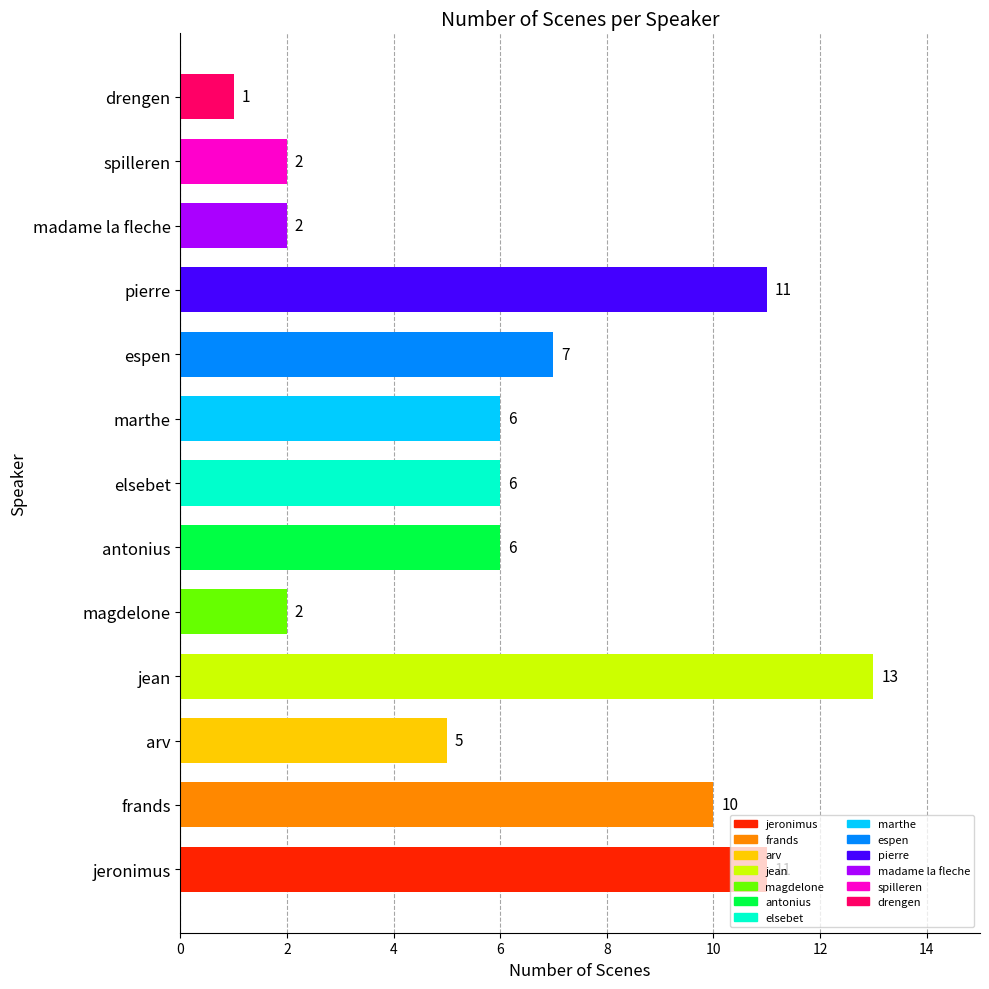

At which label does the data first exceed 6?

jeronimus